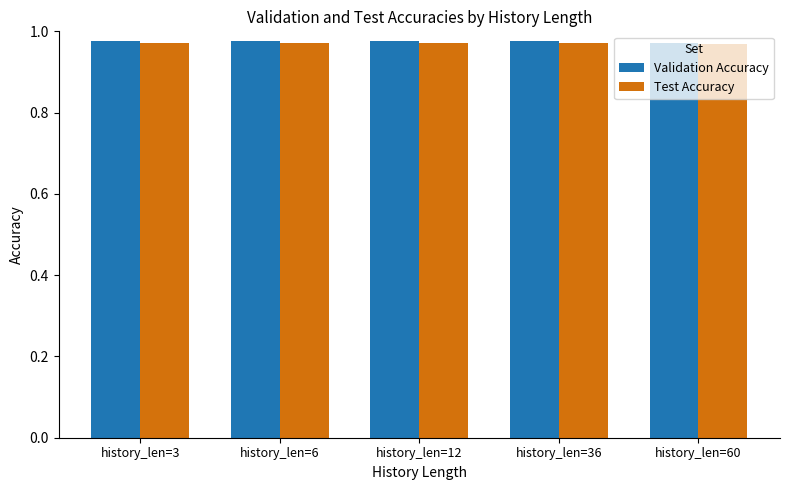

At how many categories does at least one series exceed 0?

5